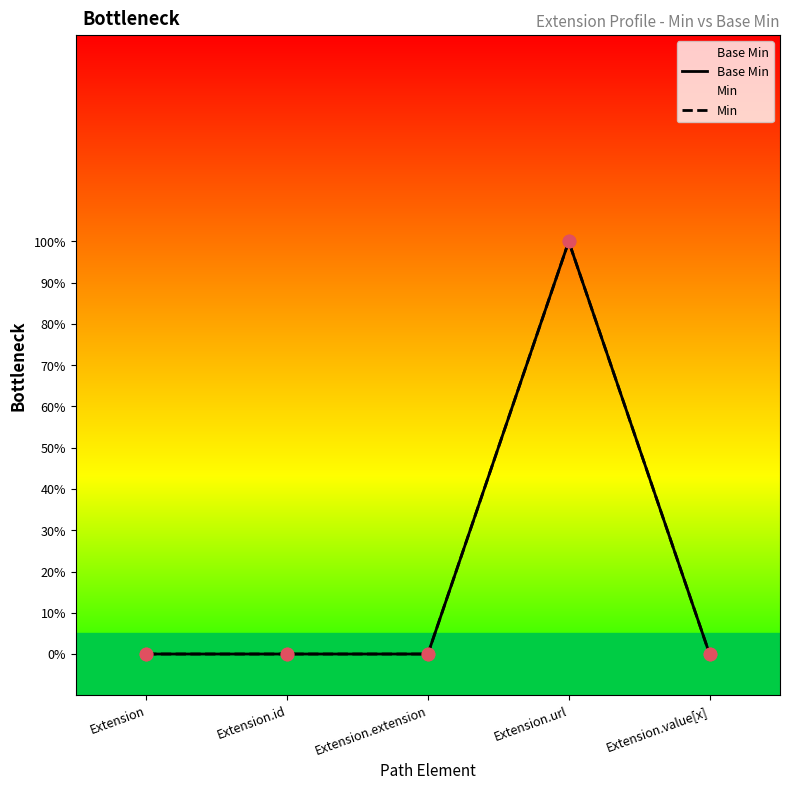

Which series has the widest spread of Y values?

Base Min